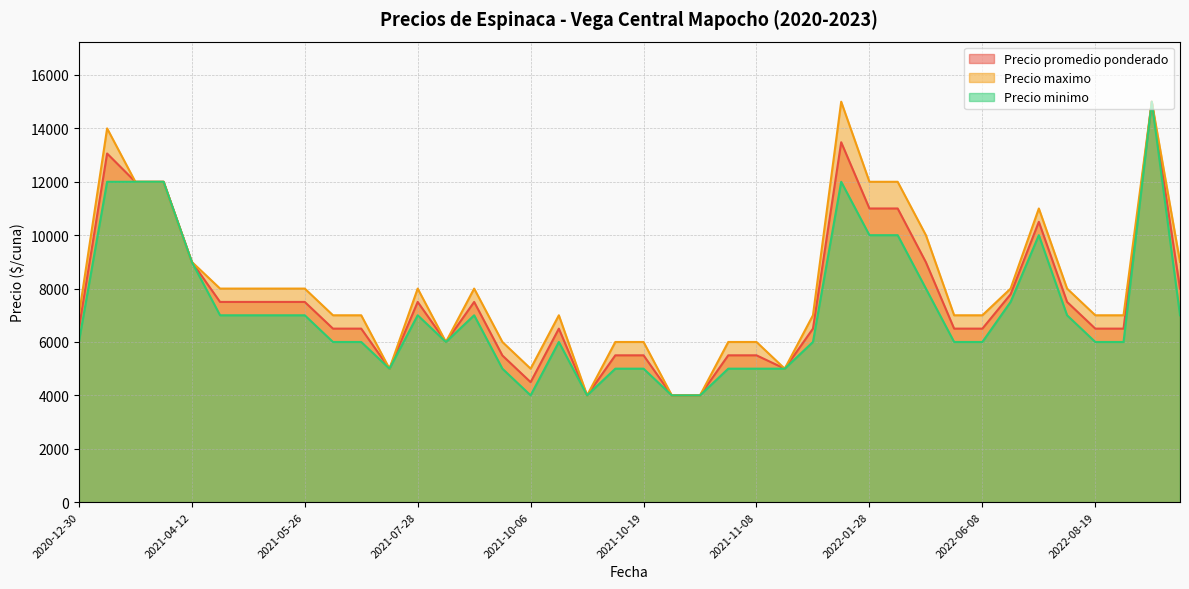

How many interior local valleys does the Precio maximo series have?

10